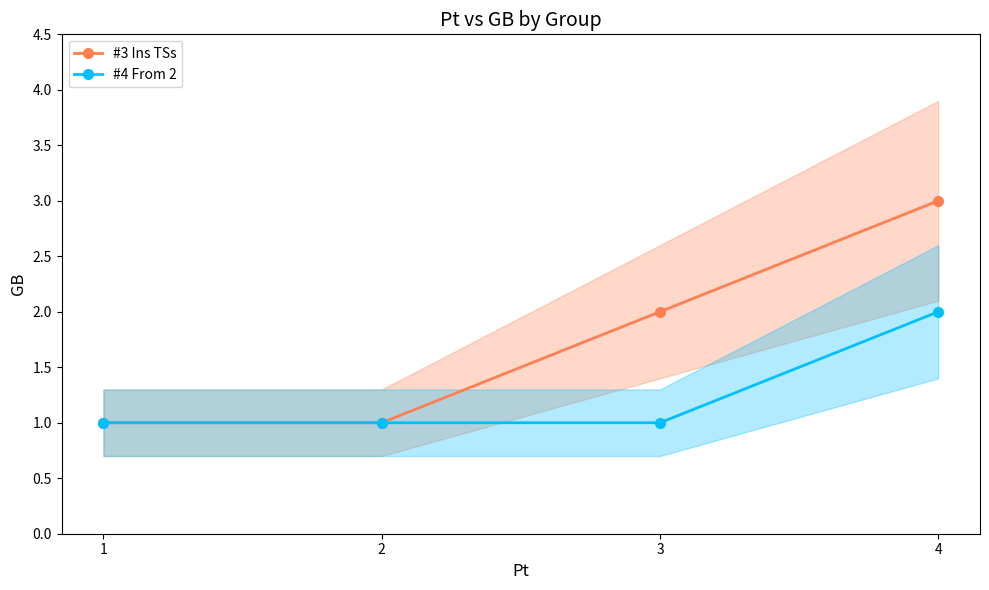

Which series has the widest spread of values?

#3 Ins TSs